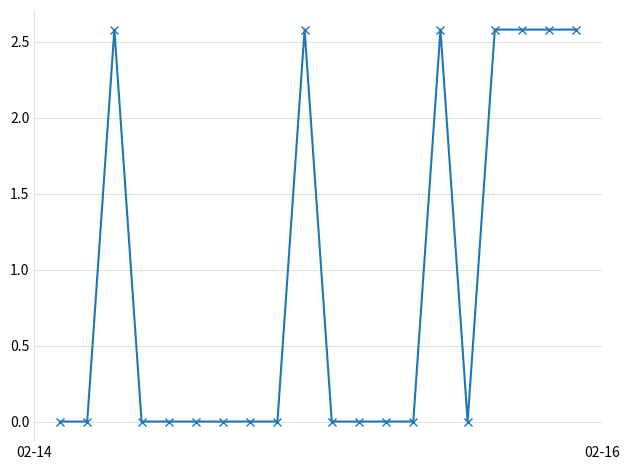

What is the value of the 20th point from the left?

2.6